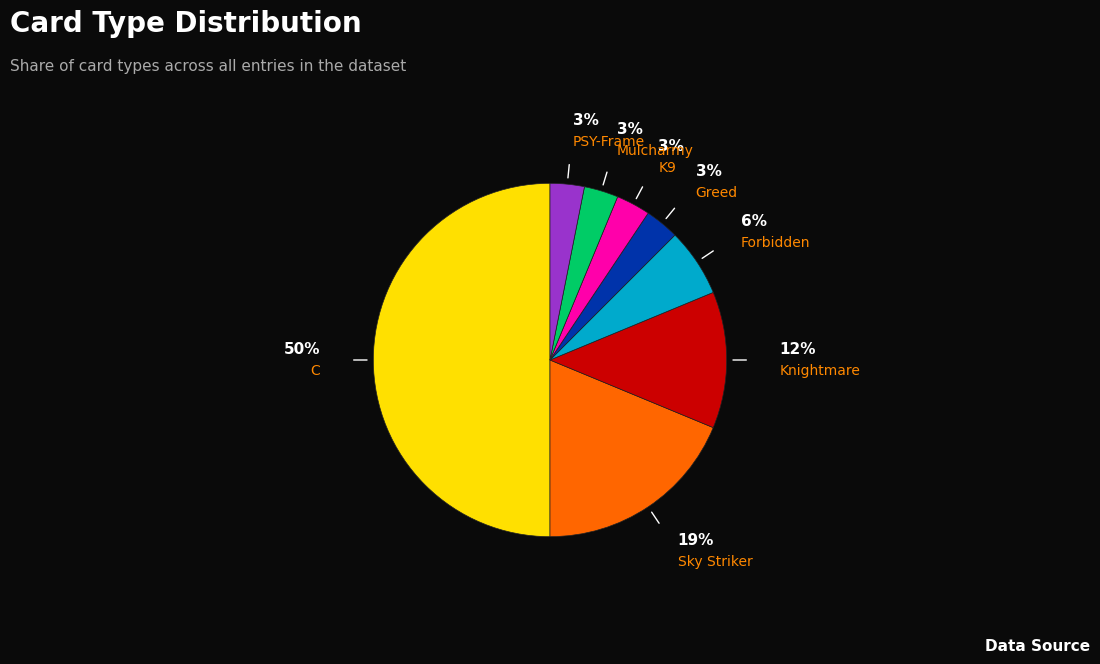

Is it true that Greed is 3% of the pie?

True